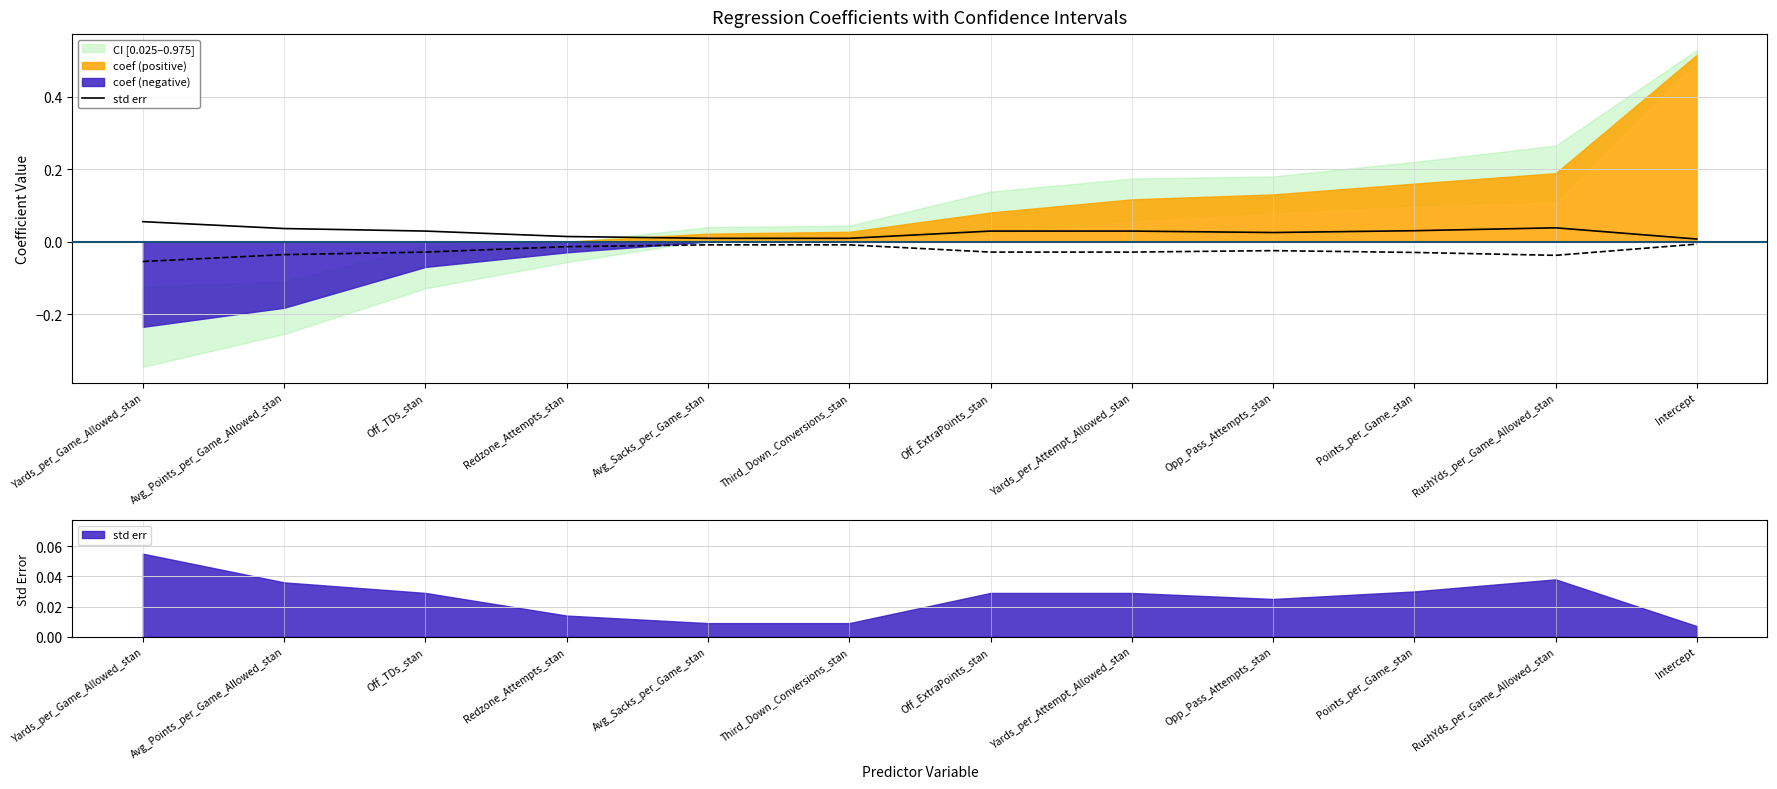

Which label corresponds to the largest value in the chart?

Yards_per_Game_Allowed_stan